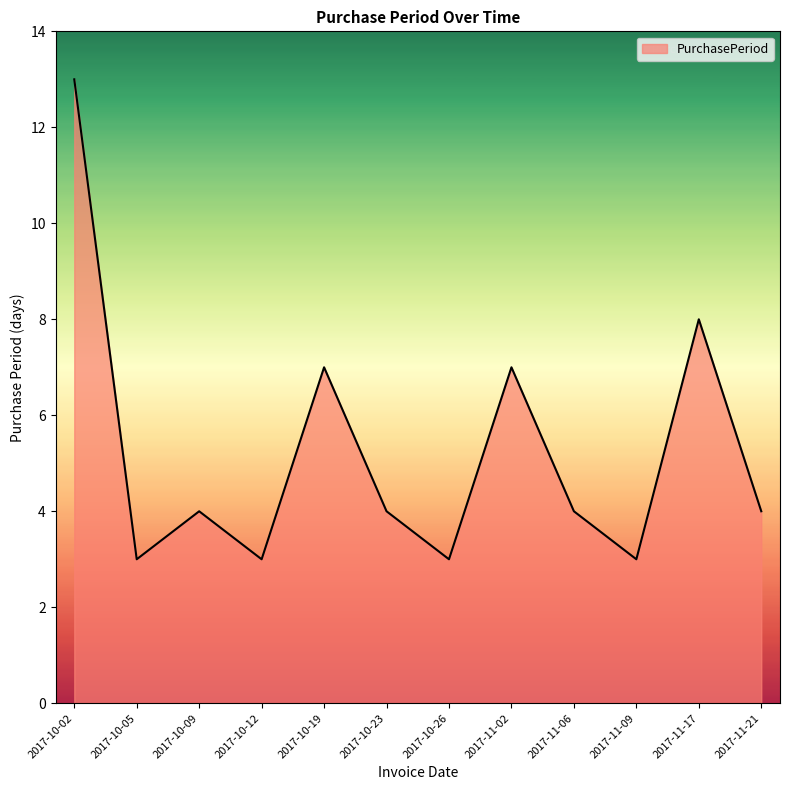

The value at 2017-11-21 is 4. True or false?

True